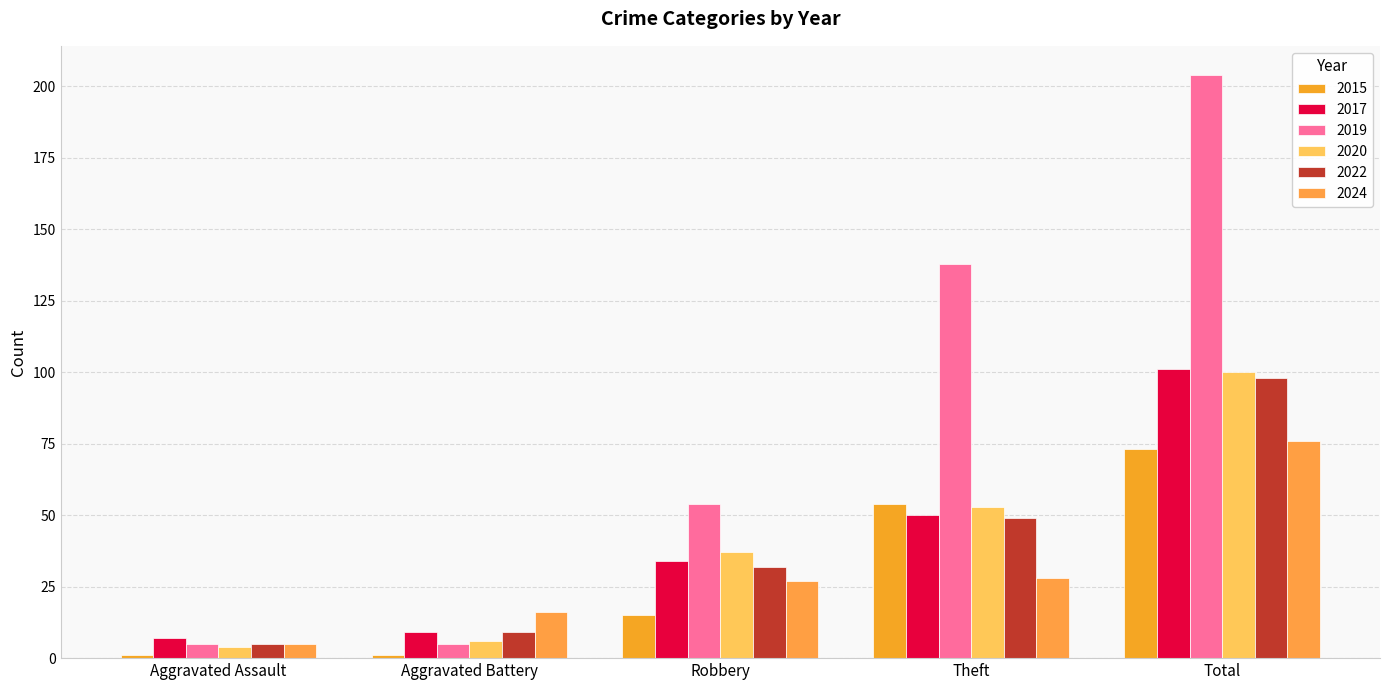

What is the average value of the 2015 series?

29